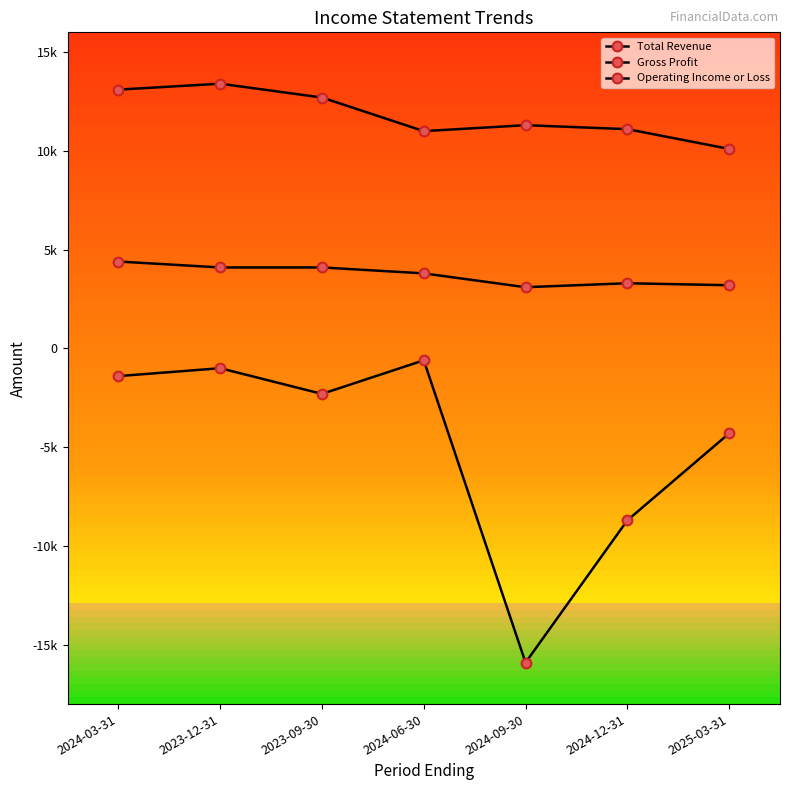

What is the label of the 2nd point from the left?

2023-12-31